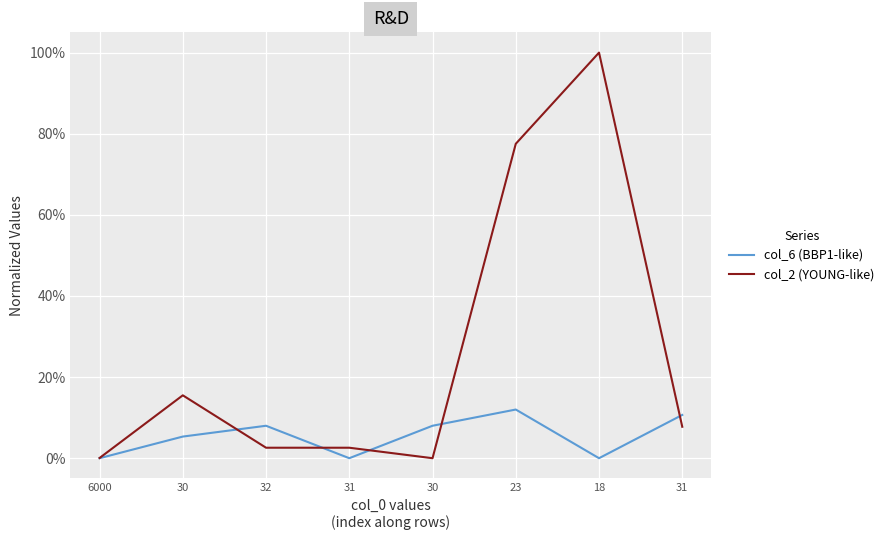

What is the value of the col_2 (YOUNG-like) point at the 7th from the left?

1.0